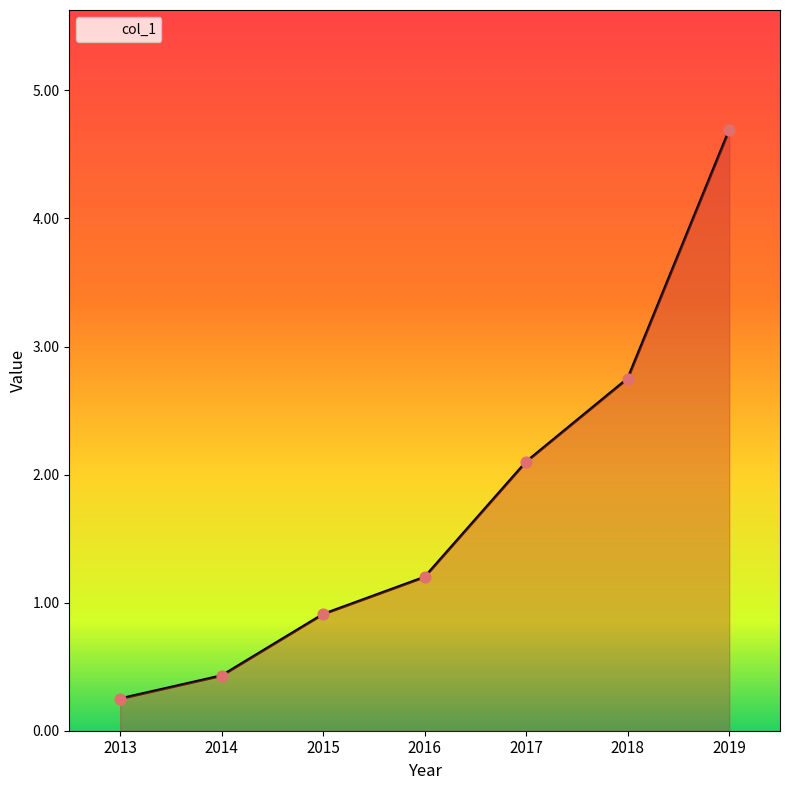

Which has a higher value, 2015 or 2014?

2015